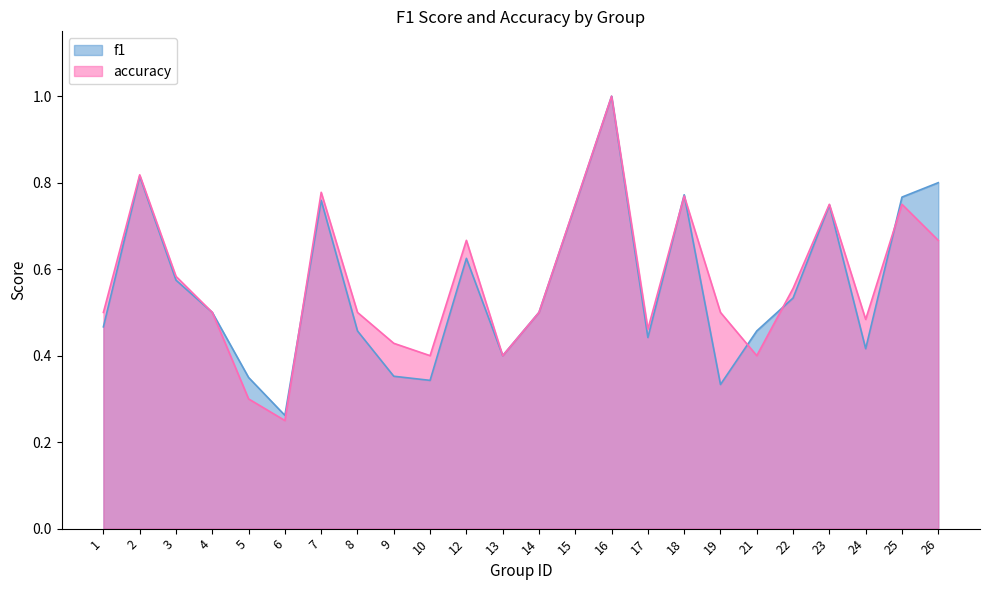

Reading left to right, list all the values displayed in this chart.

f1: 1=0.5	2=0.8	3=0.6	4=0.5	5=0.3	6=0.3	7=0.8	8=0.5	9=0.4	10=0.3	12=0.6	13=0.4	14=0.5	15=0.7	16=1.0	17=0.4	18=0.8	19=0.3	21=0.5	22=0.5	23=0.7	24=0.4	25=0.8	26=0.8
accuracy: 1=0.5	2=0.8	3=0.6	4=0.5	5=0.3	6=0.2	7=0.8	8=0.5	9=0.4	10=0.4	12=0.7	13=0.4	14=0.5	15=0.8	16=1.0	17=0.5	18=0.8	19=0.5	21=0.4	22=0.6	23=0.8	24=0.5	25=0.8	26=0.7